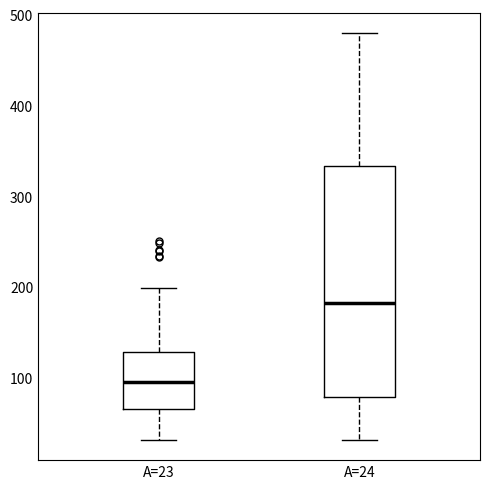

Reading left to right, transcribe this box plot: for each box, give where its median line is, the range the box spans, and where its two whiskers end, as read against the y-axis. The values are not printed on the chart, so give them approximately, as read against the axis.

A=23: median 100, box 70 to 130, whiskers 30 to 200
A=24: median 180, box 80 to 330, whiskers 30 to 480